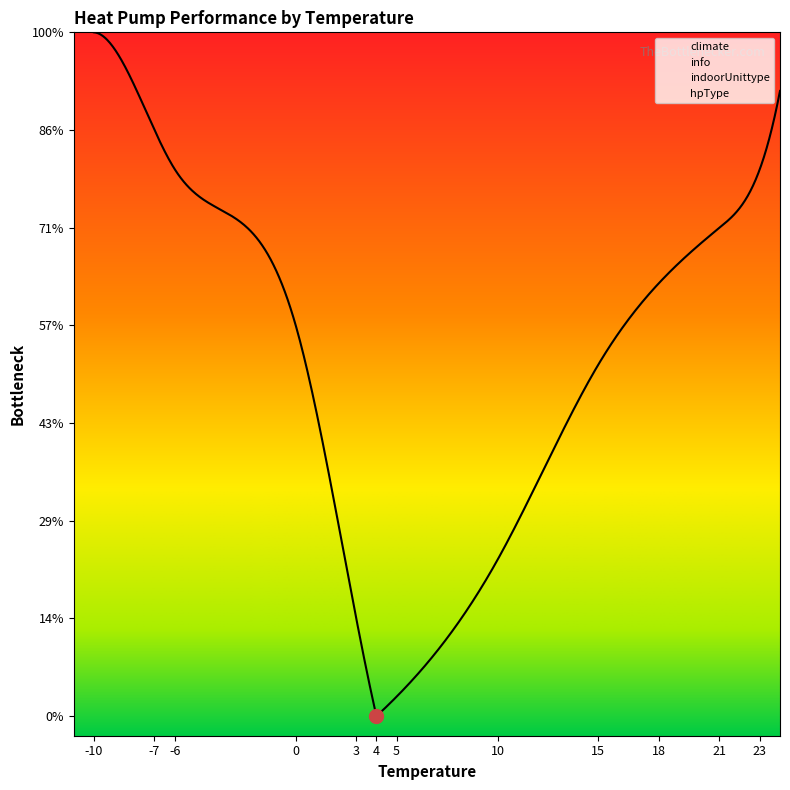

Which series has the largest total across all categories?

climate